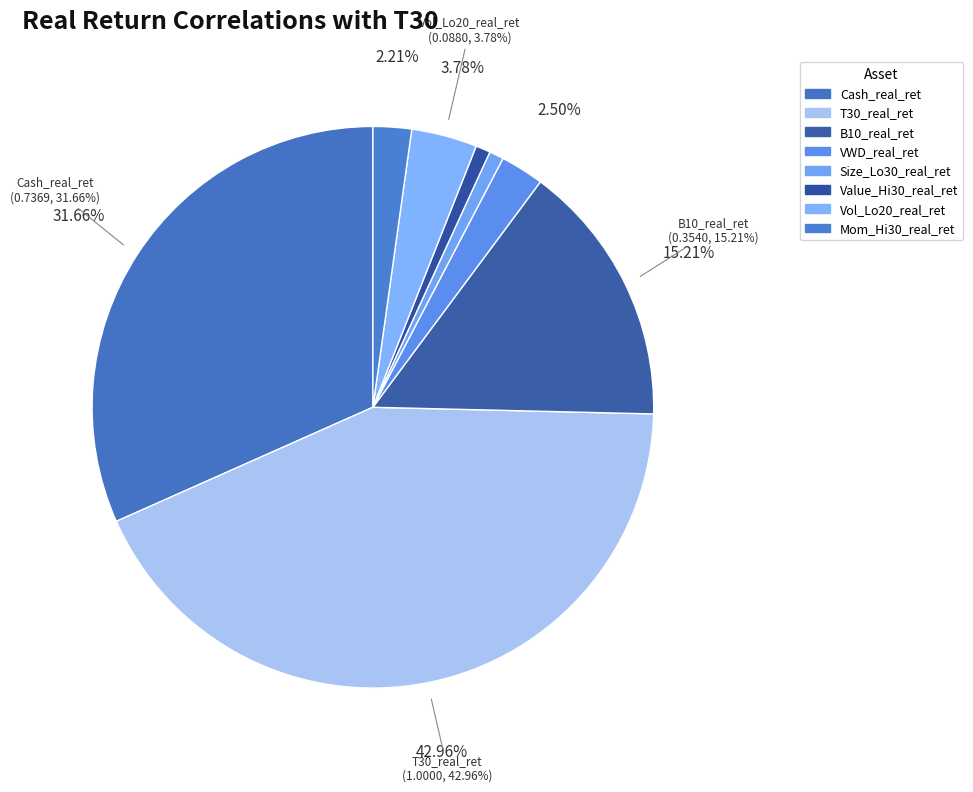

Rank the categories by value from lowest to highest.

Size_Lo30_real_ret, Value_Hi30_real_ret, Mom_Hi30_real_ret, VWD_real_ret, Vol_Lo20_real_ret, B10_real_ret, Cash_real_ret, T30_real_ret